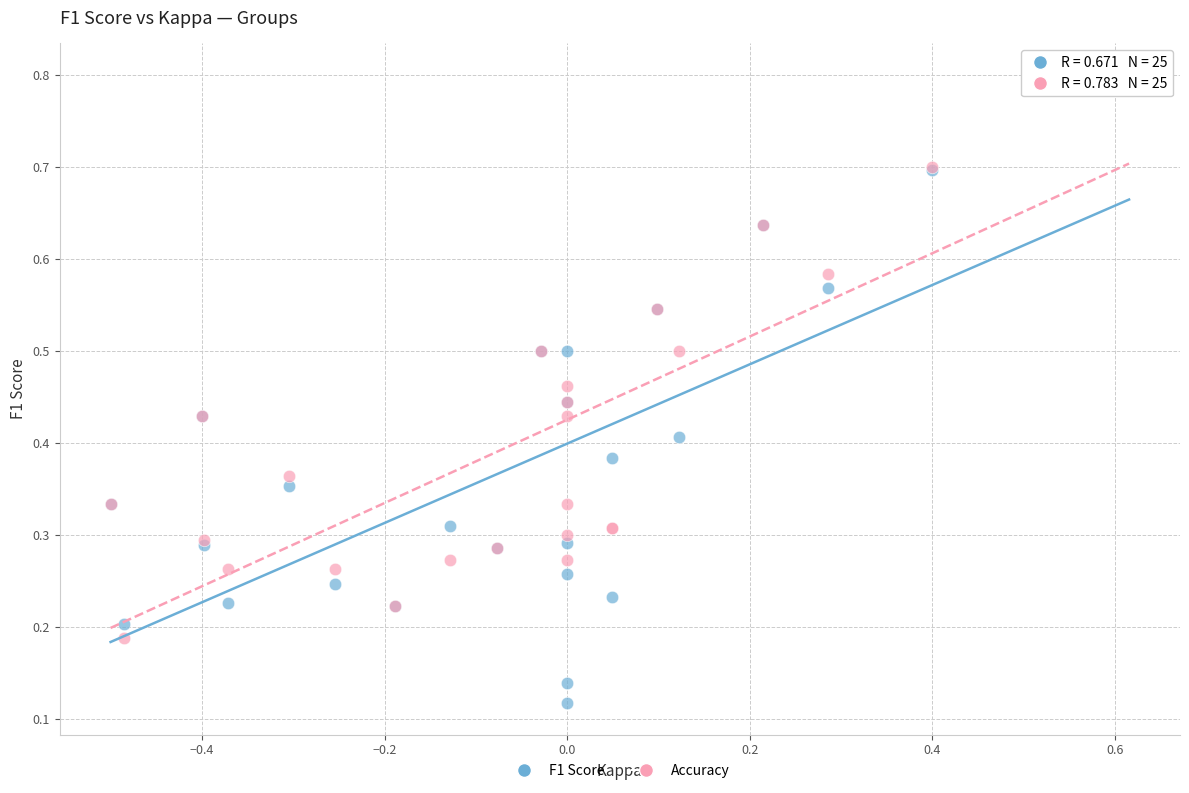

What are all the series names shown in the legend?

F1 Score, Accuracy